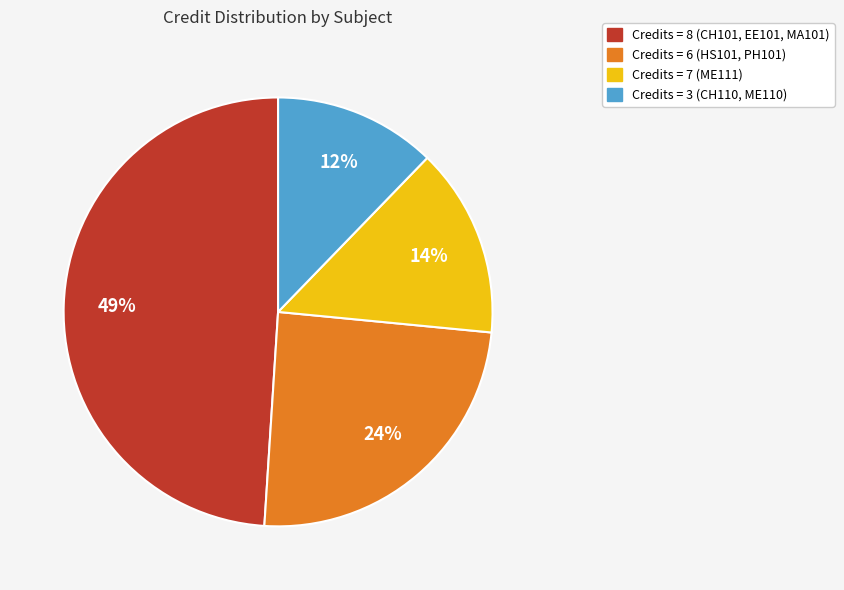

Is there any slice that represents more than half of the pie?

No